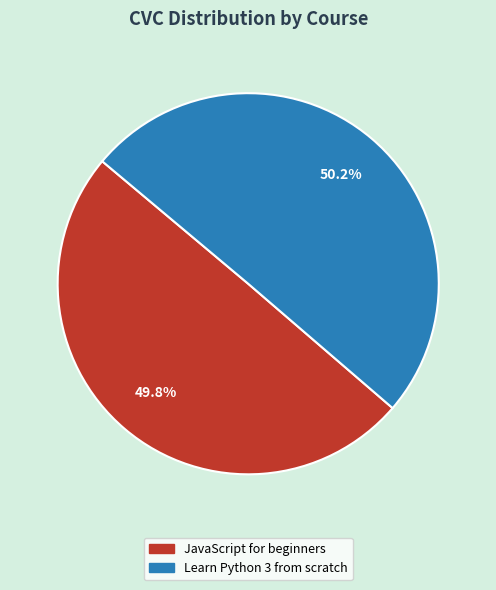

Is it true that Learn Python 3 from scratch is 50% of the pie?

True